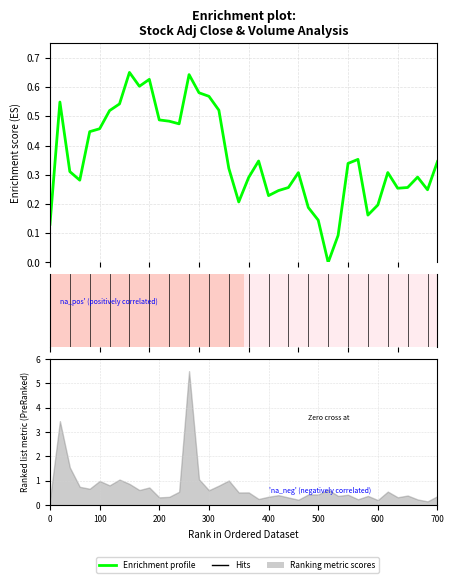

What is the average value?

0.4